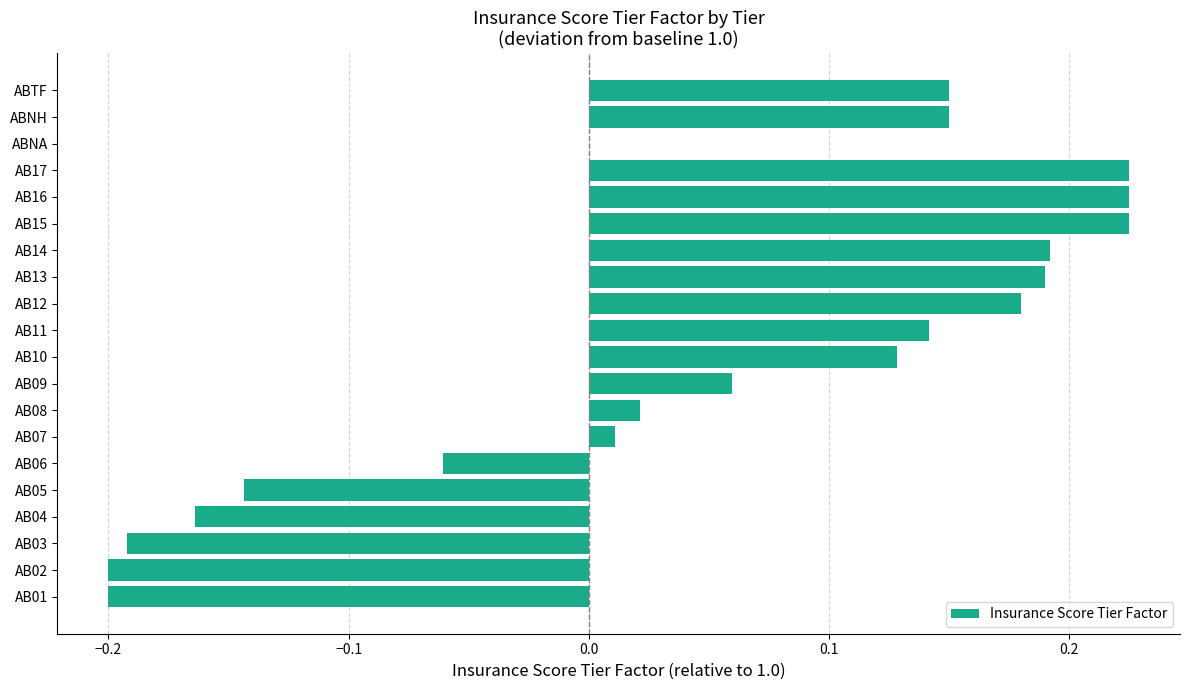

Is it true that the value at AB08 is 0.0?

True